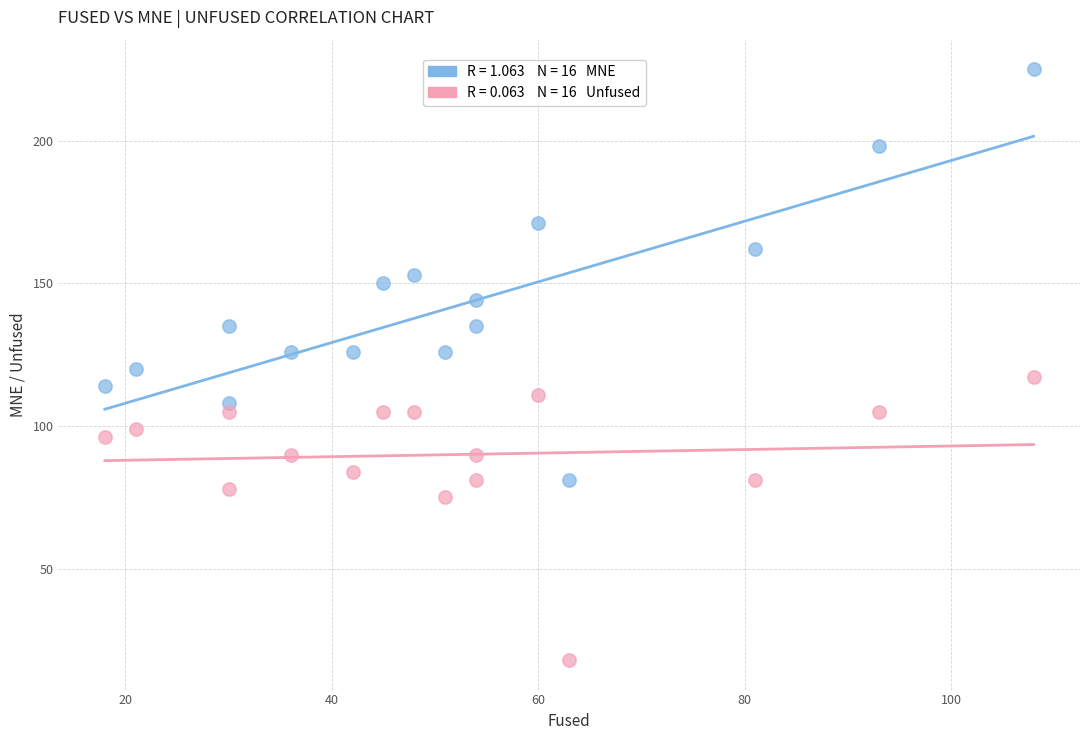

Across all data points, what is the range of Y values (max minus min)?

207